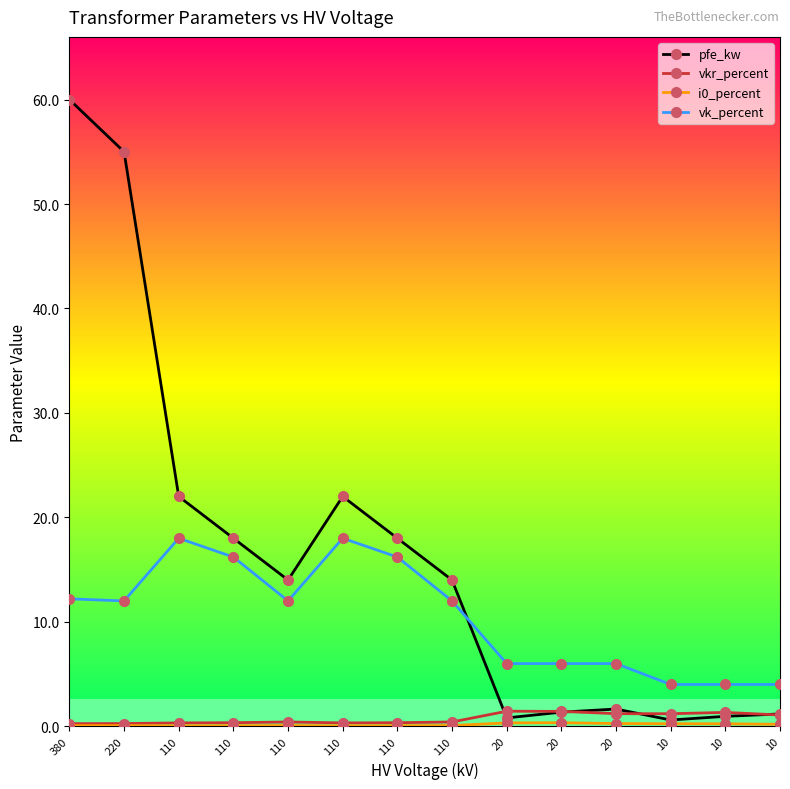

True or false: pfe_kw and i0_percent intersect in this chart.

False